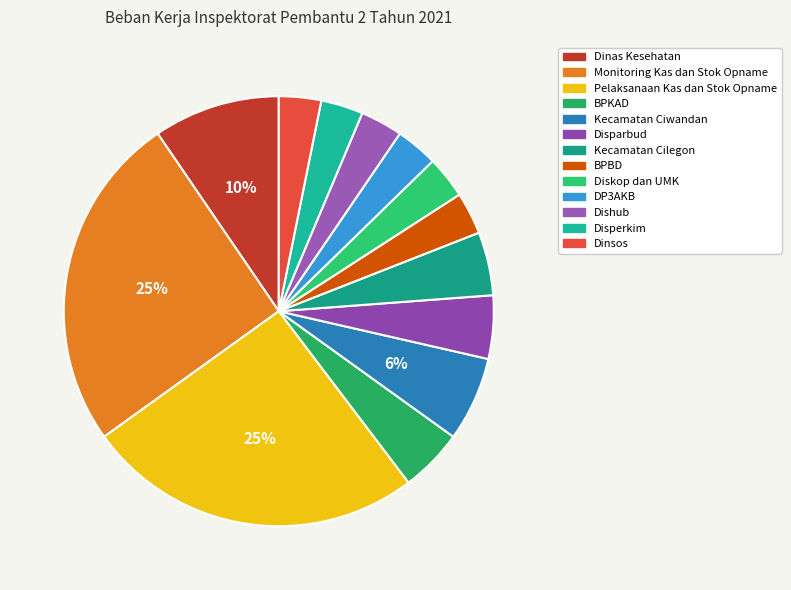

What is the smallest slice in the pie chart?

BPBD